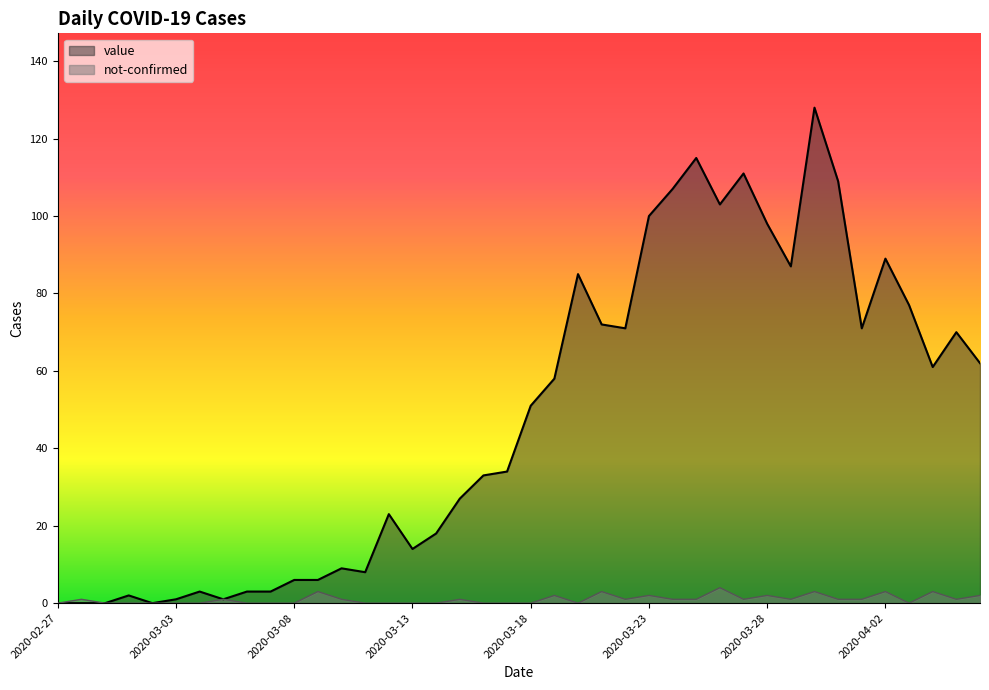

At which category does not-confirmed reach its first local valley?

2020-03-20